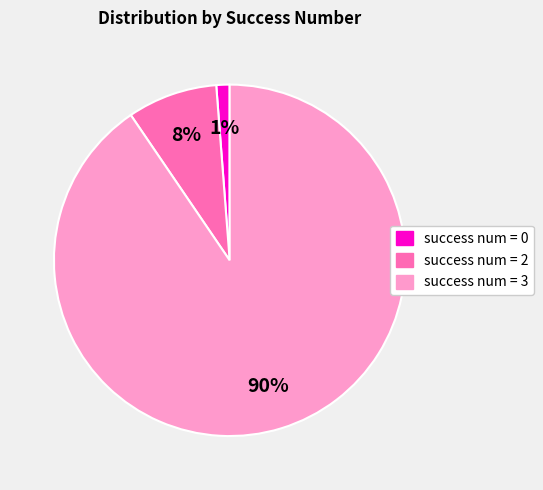

Is there any slice that represents more than half of the pie?

Yes